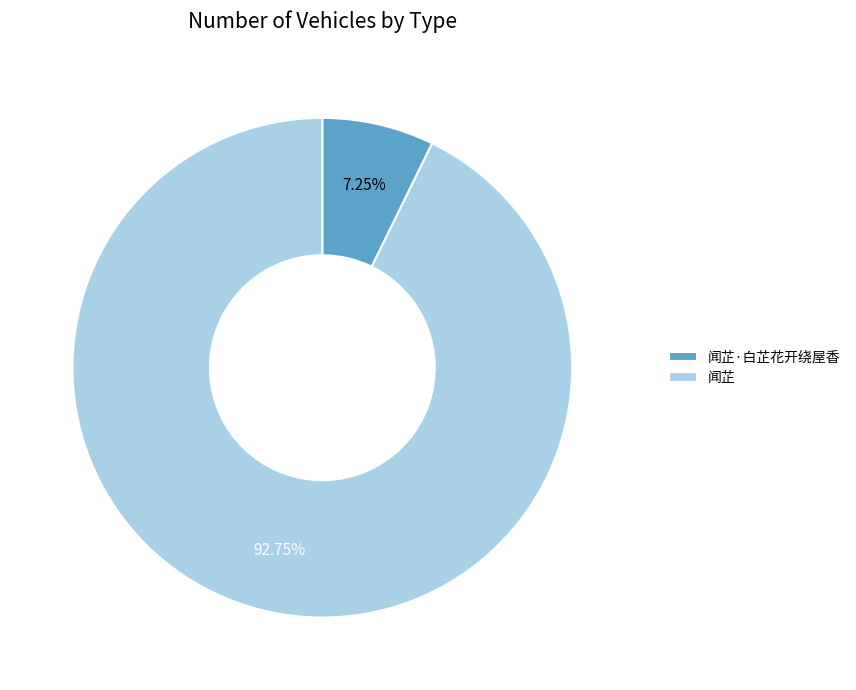

Which category has the smallest portion of the pie?

闻芷·白芷花开绕屋香